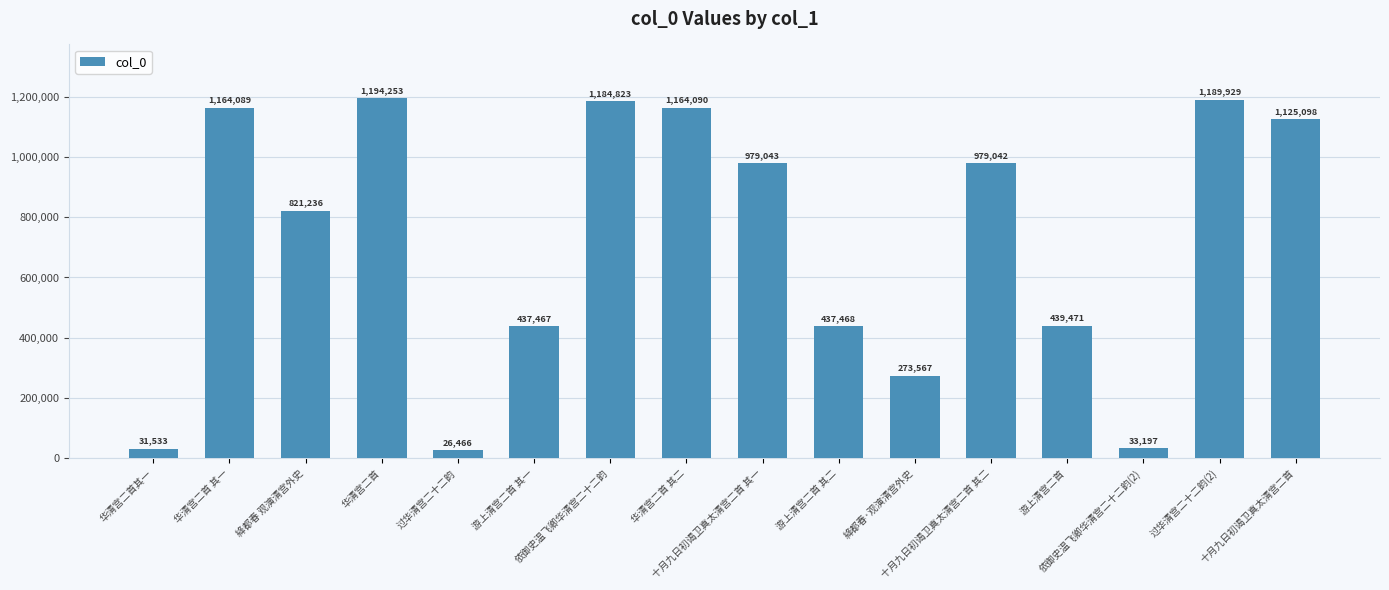

What is the value of the 16th bar from the left?

1125098